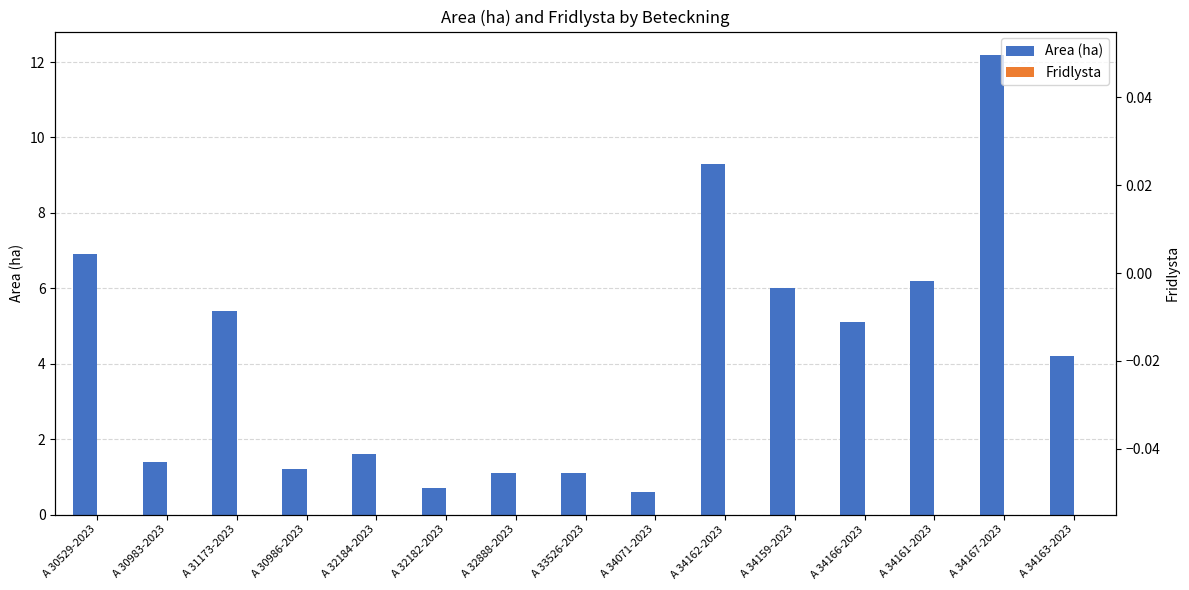

What is the lowest value of the Area (ha) series?

0.6